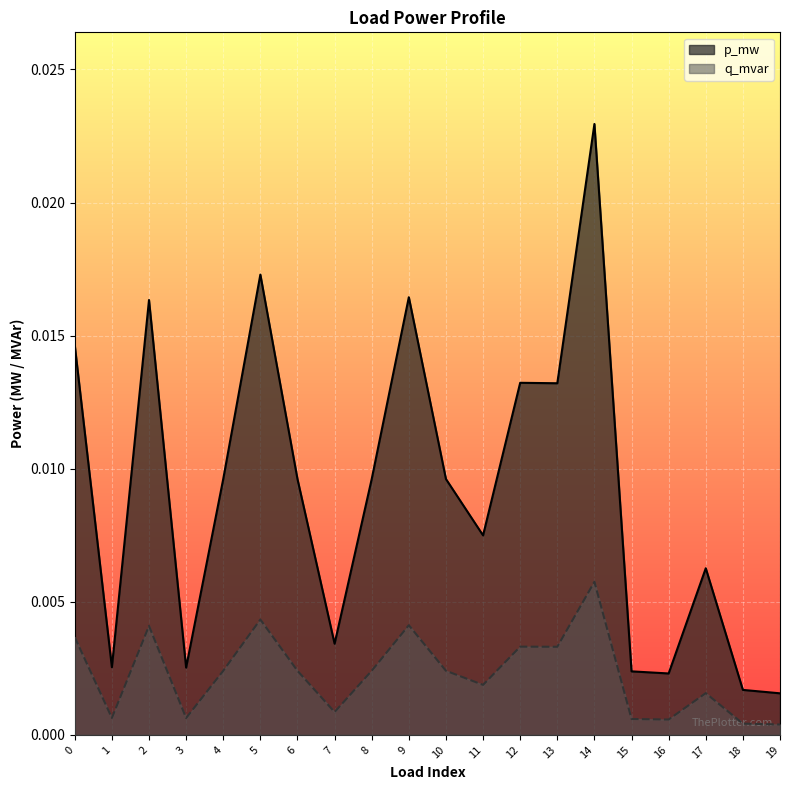

The p_mw series shows 0.0 at 17. True or false?

True